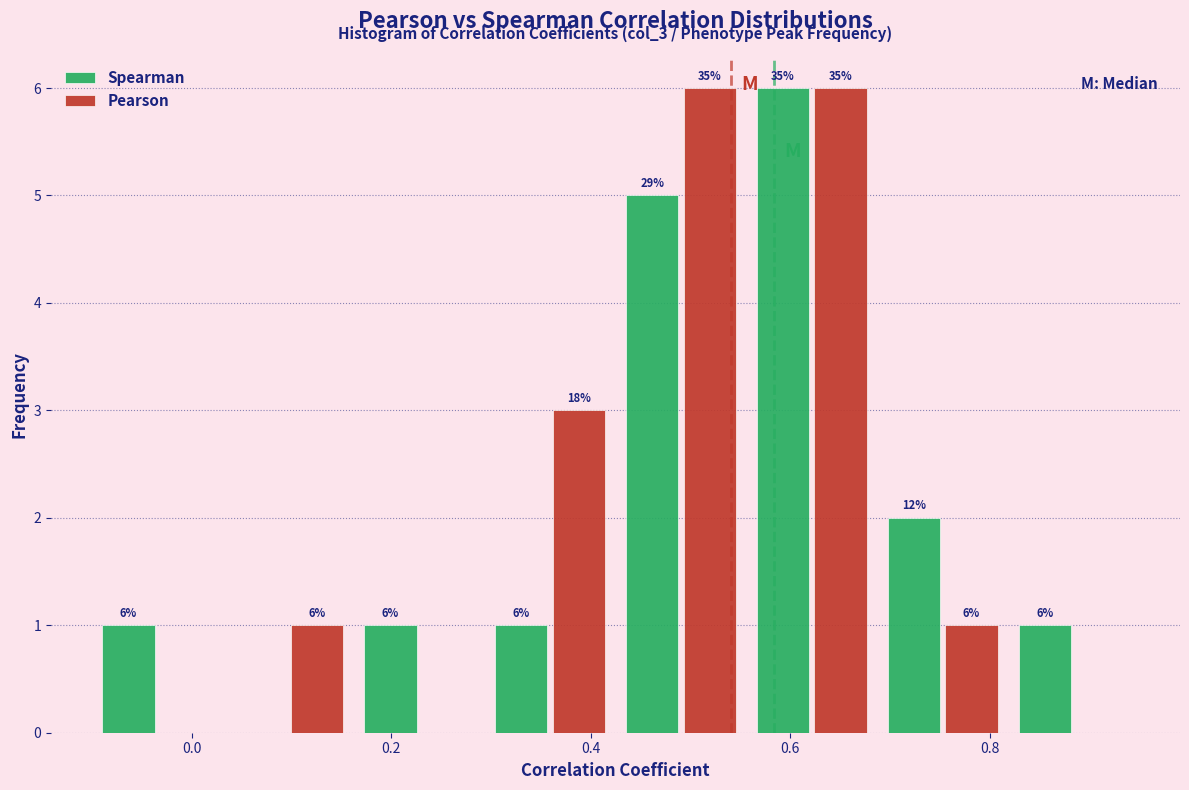

In the Spearman series, which range on the x-axis has the tallest bar?

0.56 to 0.68